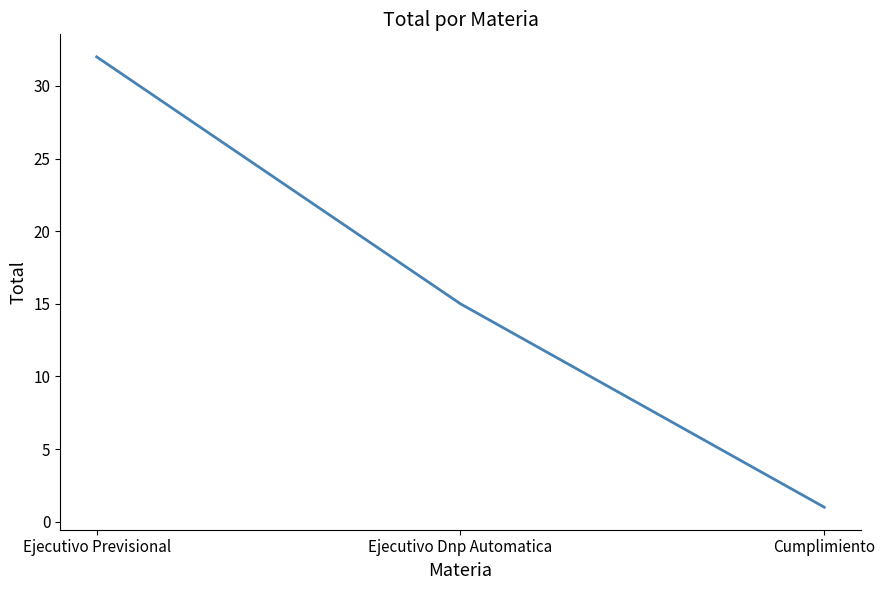

What position from the left is Cumplimiento?

3